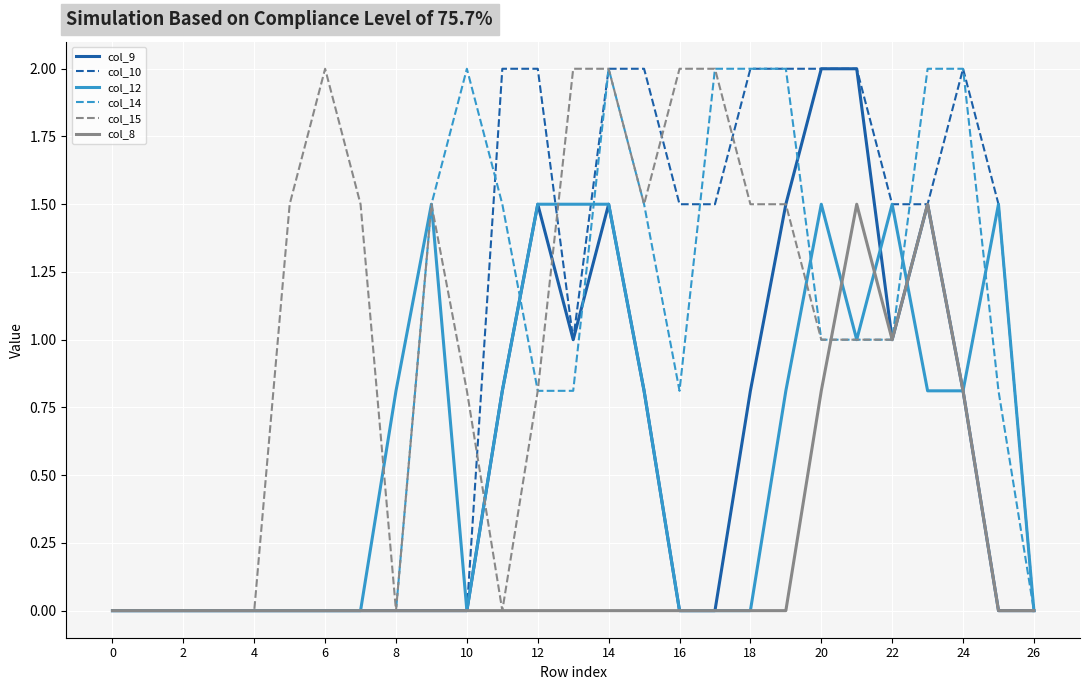

Which series has the largest total across all categories?

col_10